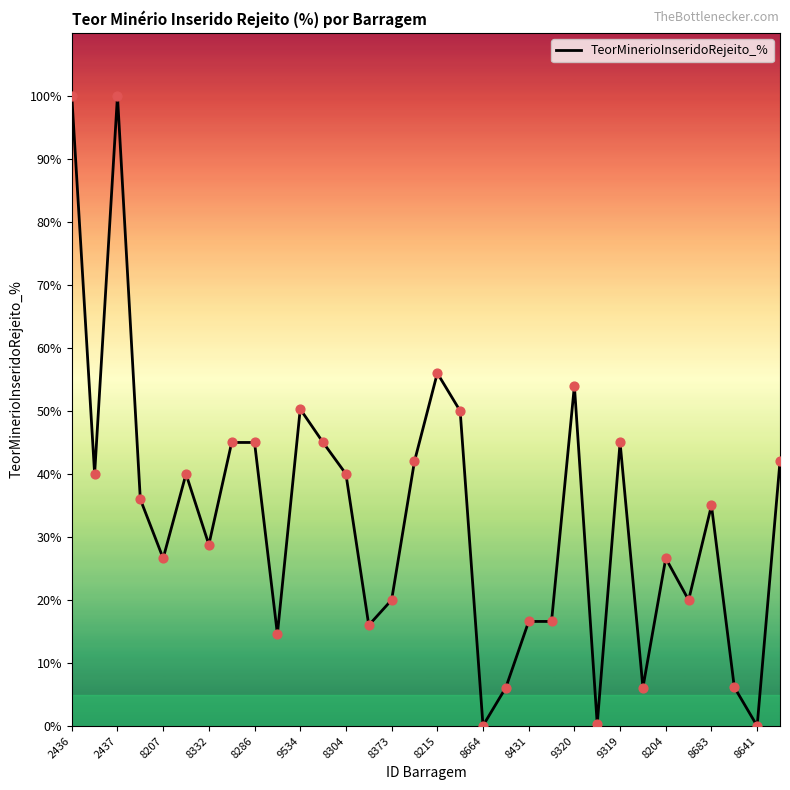

What is the difference between the maximum and minimum values?

100.0